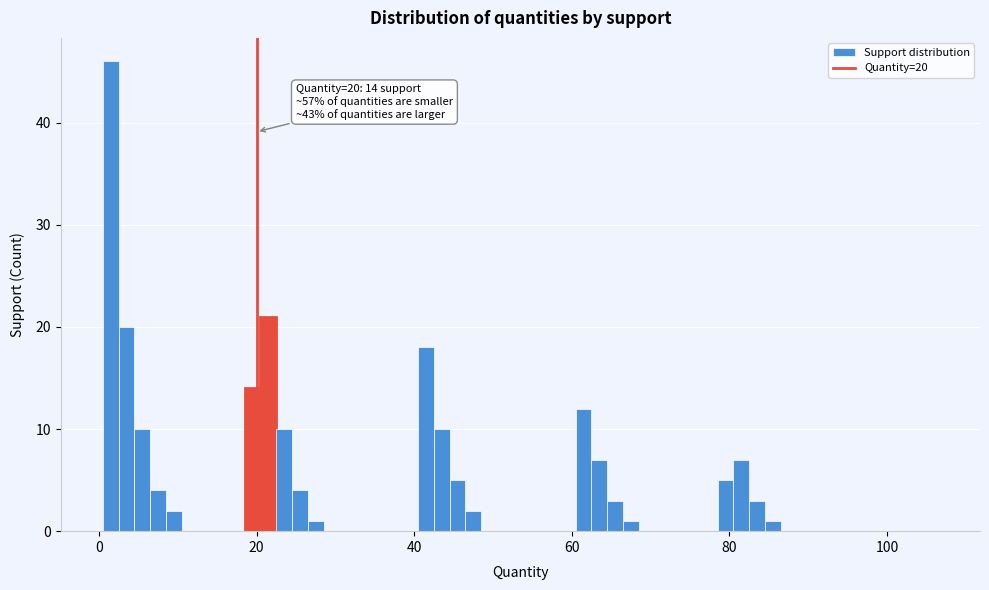

Around what value on the x-axis is the tallest bar? Give the approximate position of its centre, as read against the axis.

2